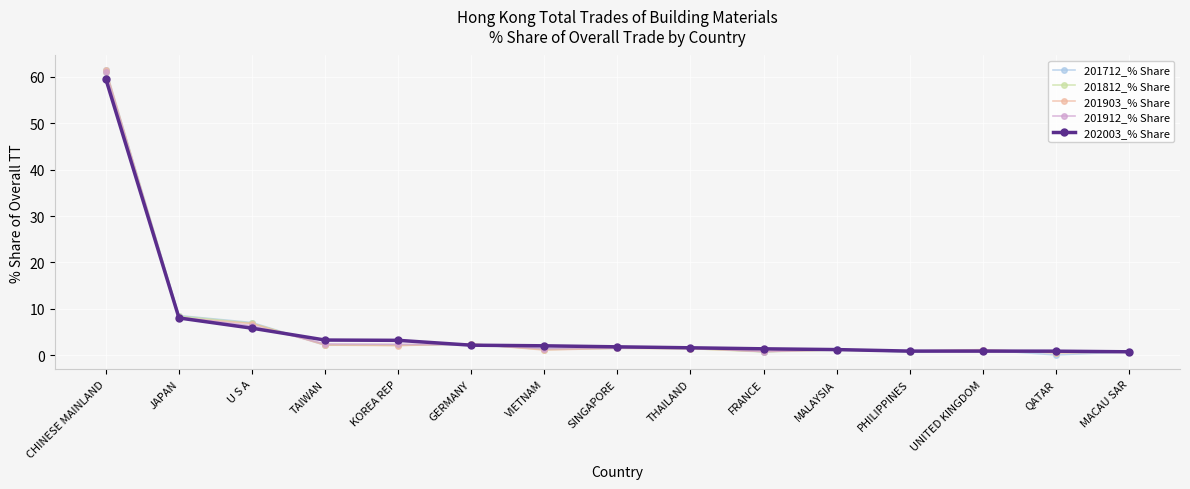

True or false: 201912_% Share has more than 1 interior local peaks.

True